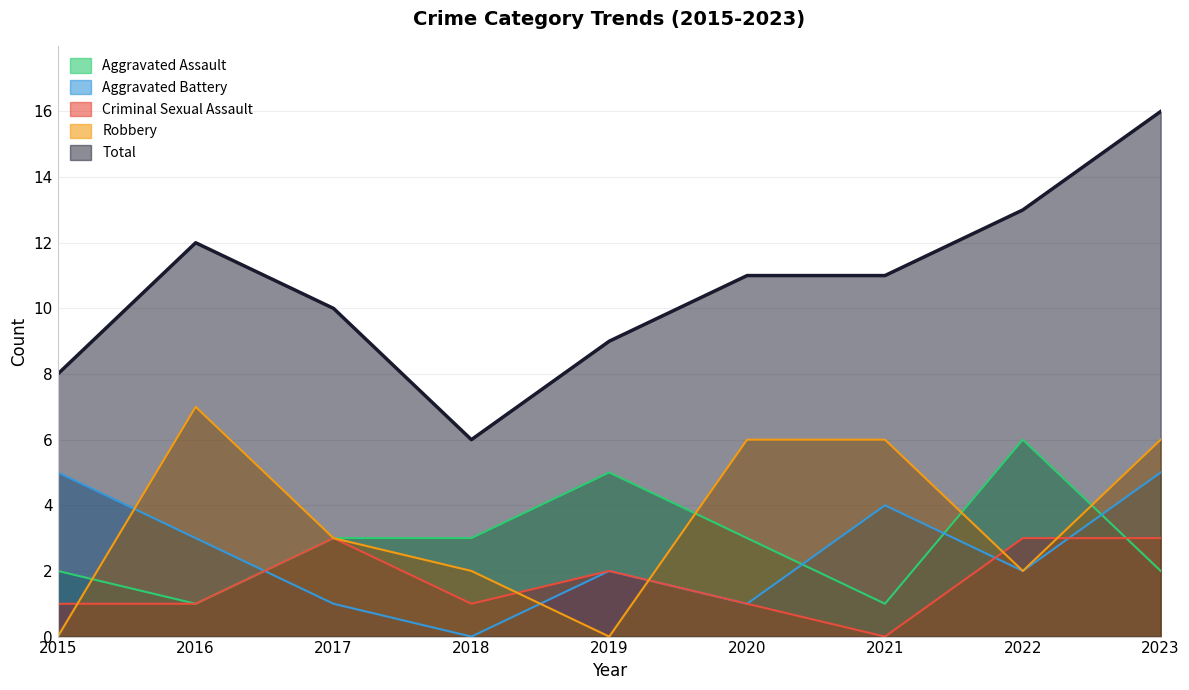

What is the value of the Robbery point at the 3rd from the left?

3